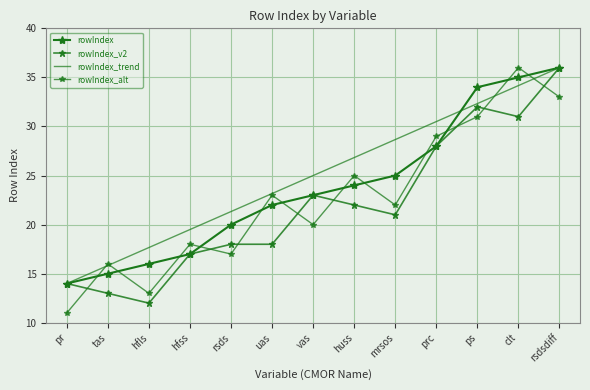

The value of rowIndex_trend at clt is 34.2. True or false?

True